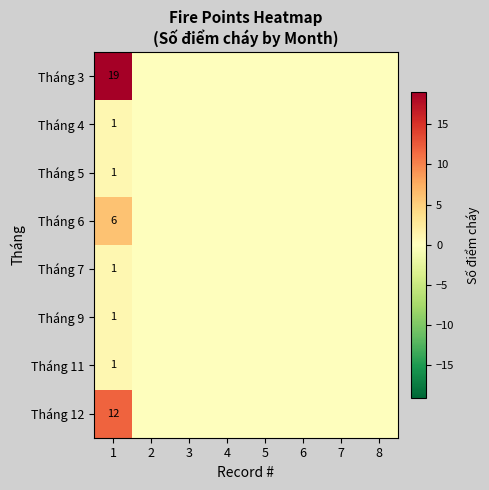

How many distinct data groups are displayed?

8